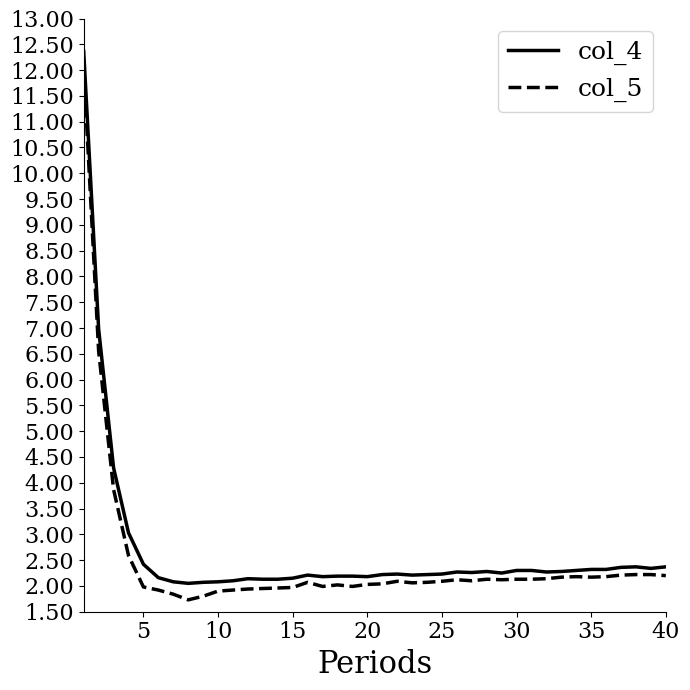

What is the average value of the col_5 series?

2.5